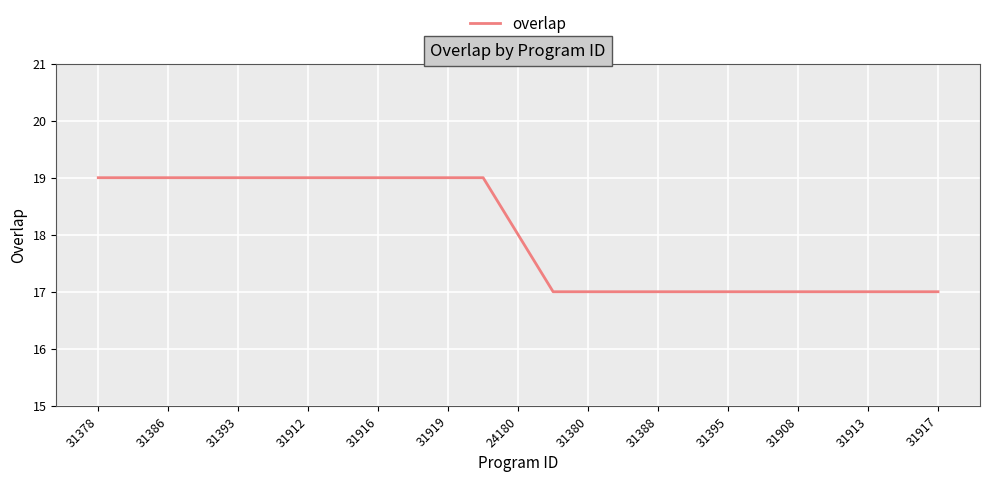

What is the sum of all values?

450